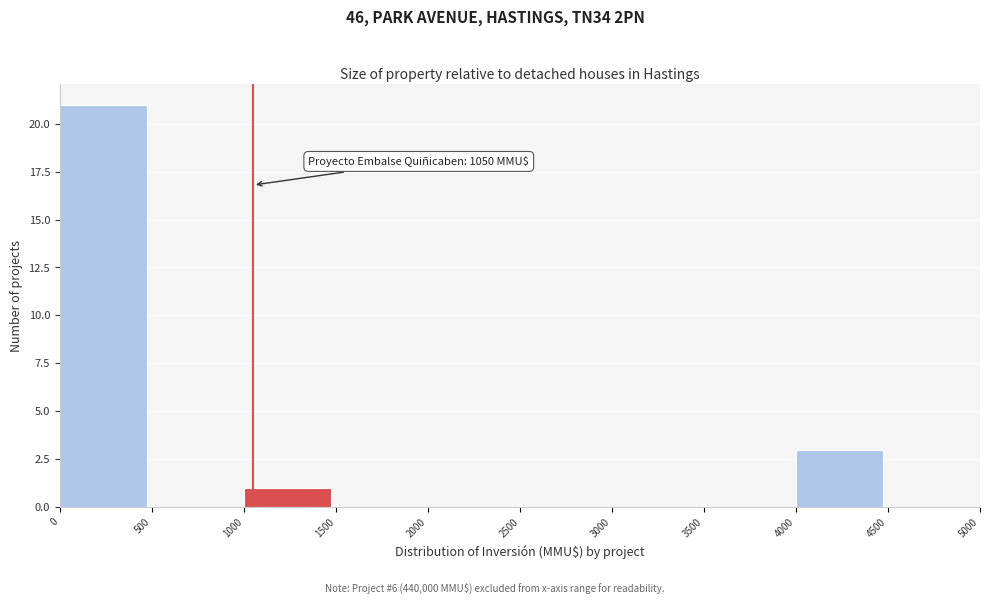

Over which range of the x-axis is the bar tallest?

0 to 500